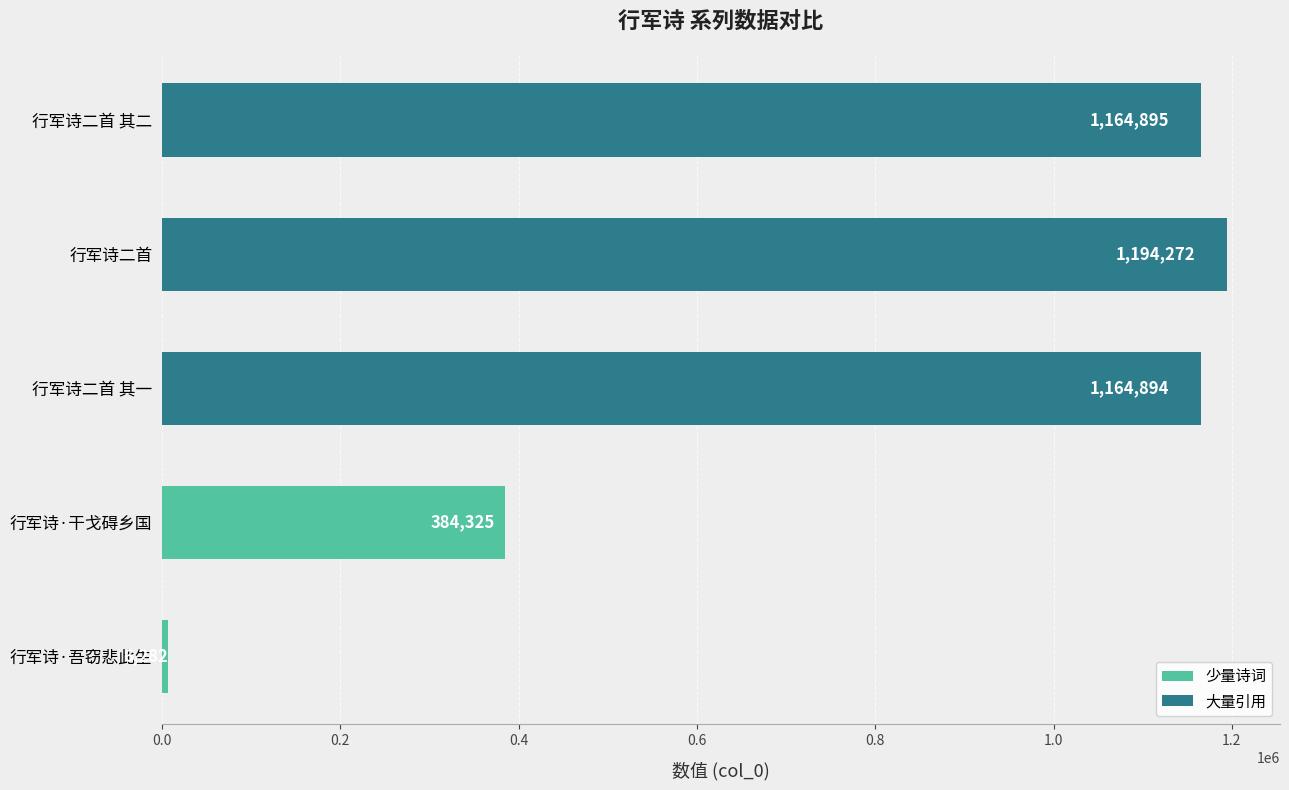

Does the chart contain stacked bars?

No